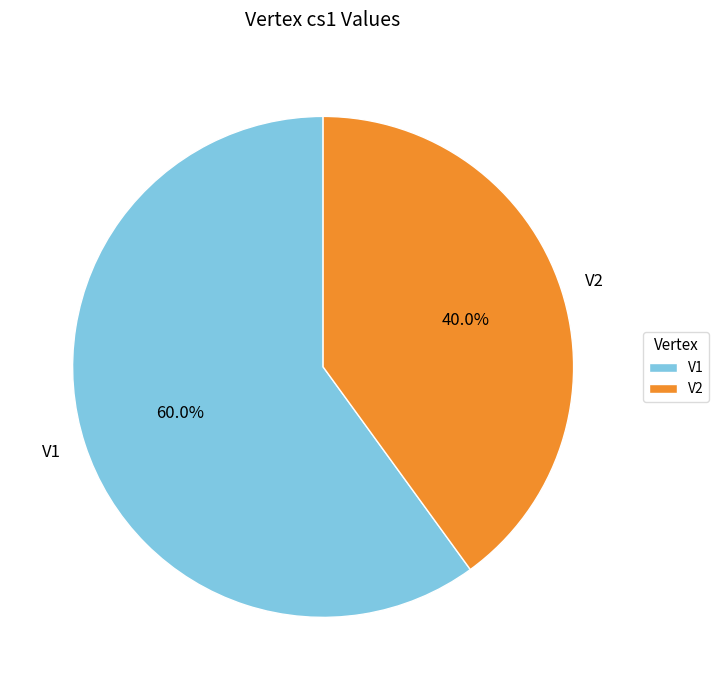

What percentage is the V2 slice, to the nearest percent?

40%